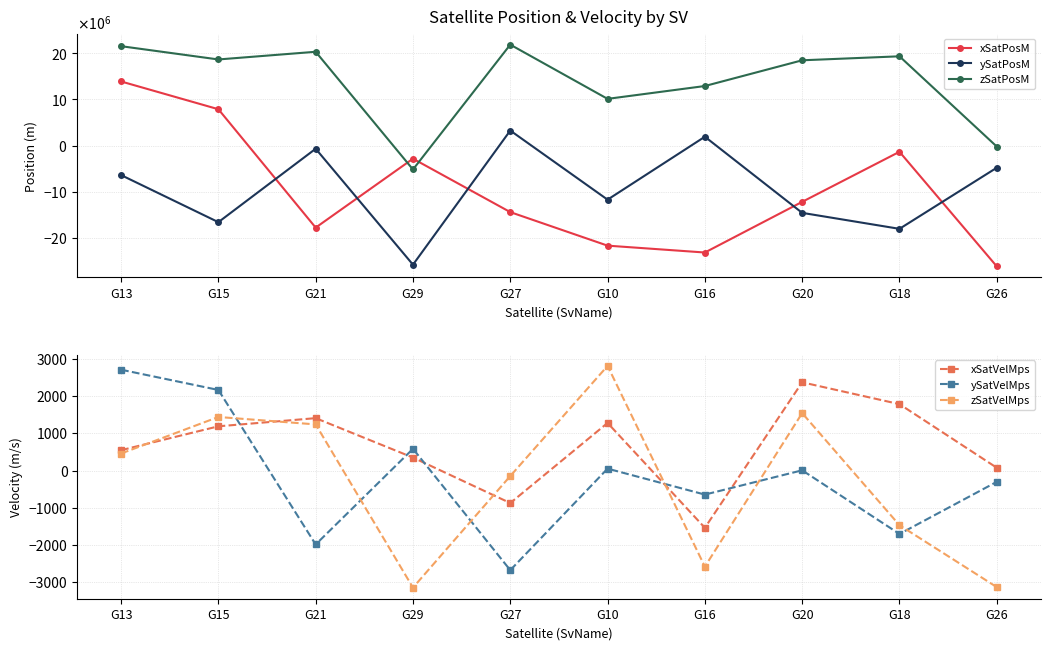

Reading left to right, extract all data points from this chart.

xSatPosM: 13908286.4	7879607.1	-17827996.7	-2859751.2	-14461333.8	-21742375.5	-23233840.4	-12232676.7	-1362111.8	-26245595.6
ySatPosM: -6419132.5	-16643535.5	-701564.4	-25874986.9	3249498.6	-11757256.8	1908039.1	-14623337.3	-18092632.7	-4822170.0
zSatPosM: 21567698.2	18685839.2	20355223.7	-5205040.1	21903756.5	10131309.8	12918375.5	18505461.2	19371616.0	-227779.3
xSatVelMps: 549.7	1191.1	1410.3	351.9	-869.8	1281.5	-1534.4	2372.8	1786.5	78.6
ySatVelMps: 2711.3	2167.4	-1982.3	586.9	-2672.2	54.2	-642.6	9.6	-1700.0	-300.1
zSatVelMps: 460.0	1441.6	1242.1	-3141.3	-144.3	2813.6	-2577.6	1546.0	-1464.5	-3127.4